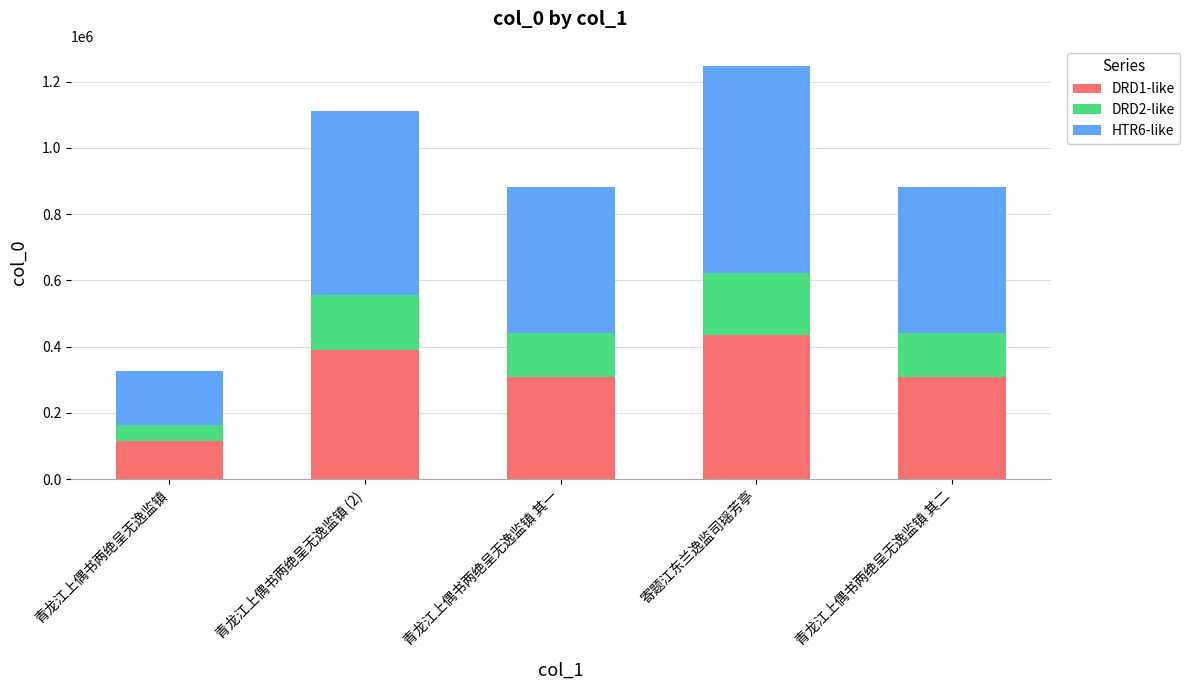

Which category has the lowest value in the DRD1-like series?

青龙江上偶书两绝呈无逸监镇